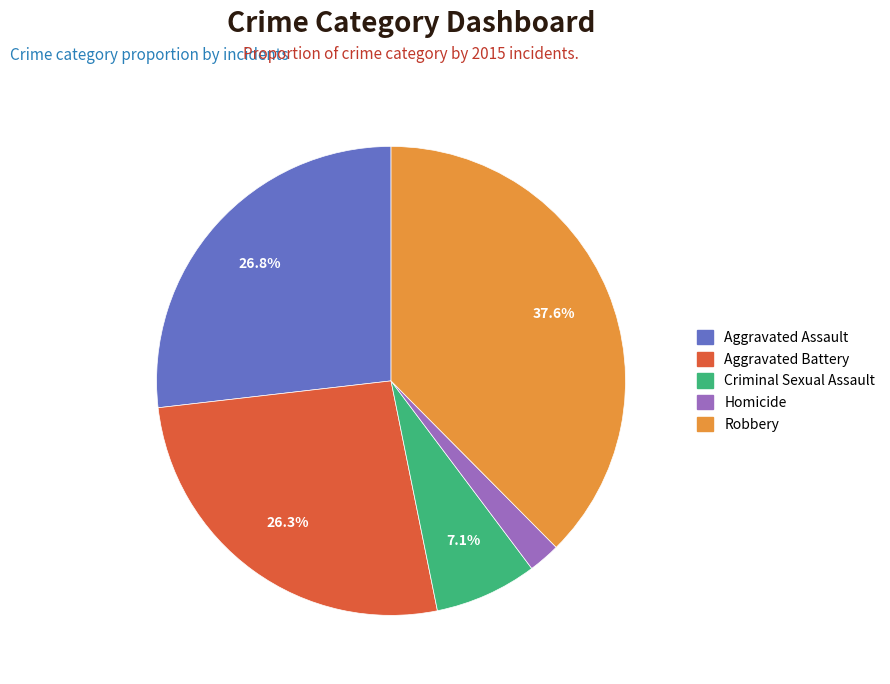

Combined, what portion of the pie is Robbery and Aggravated Battery?

63.9%